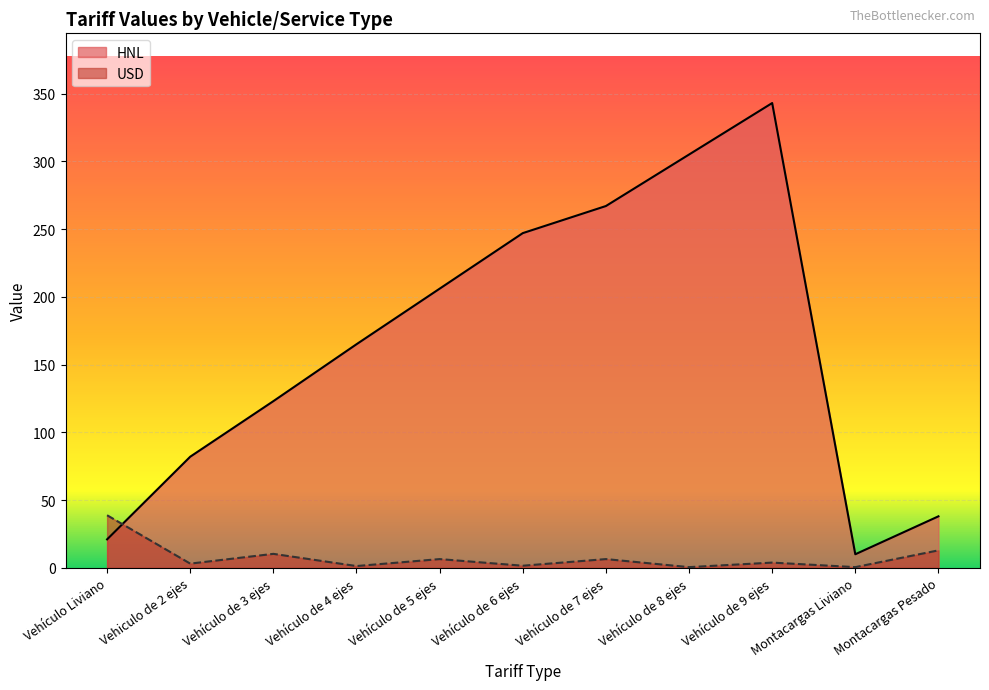

How many interior local peaks does the USD series have?

4